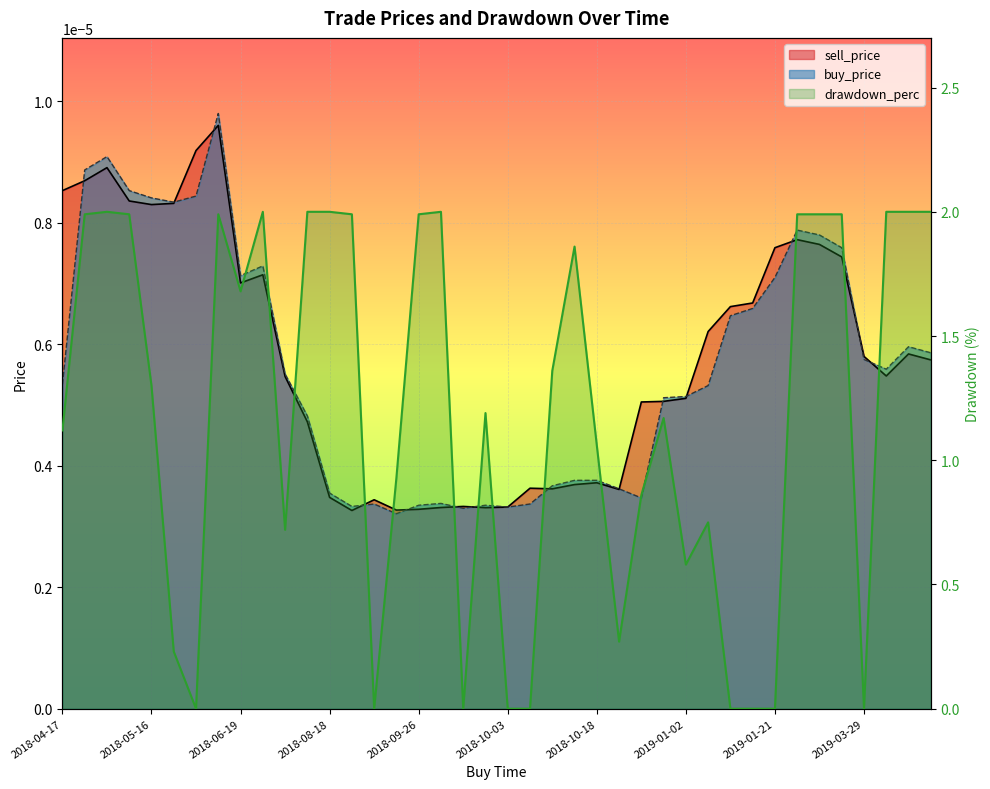

True or false: sell_price has a value of 0.0 at 2019-04-07.

False